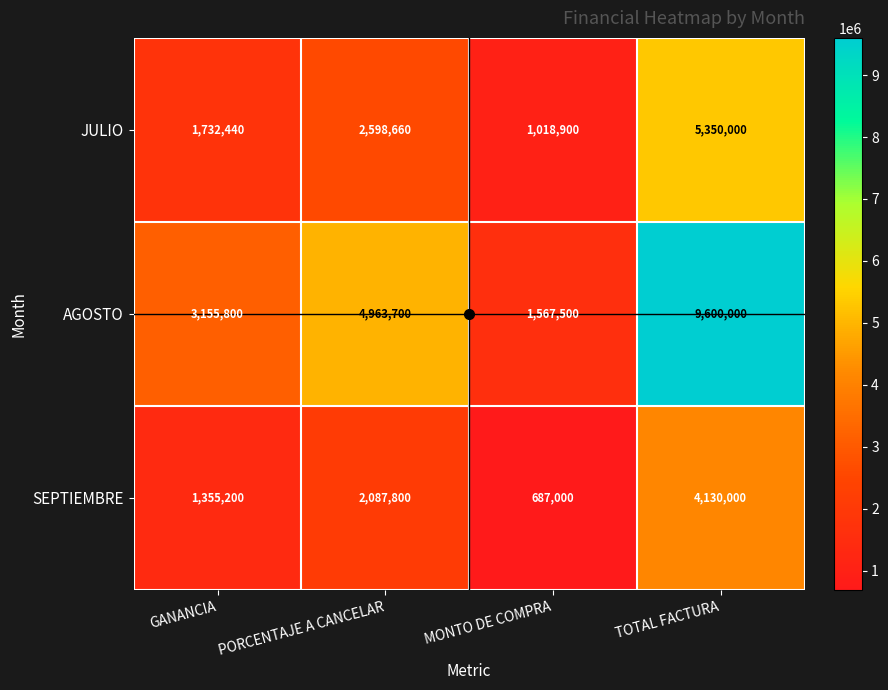

What is the minimum value shown in the chart?

687000